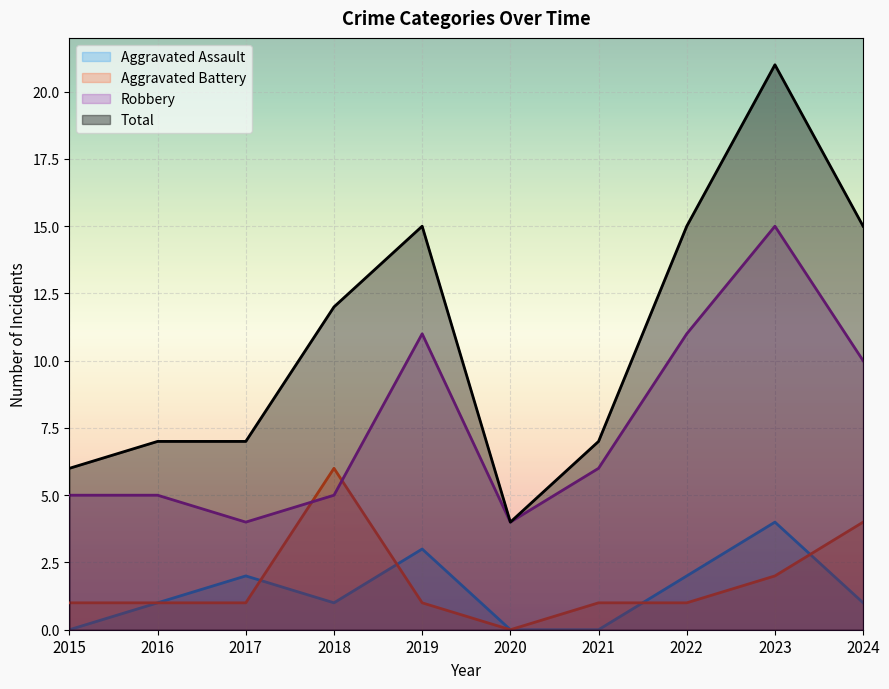

True or false: Aggravated Assault has more than 1 points higher than both neighbors.

True